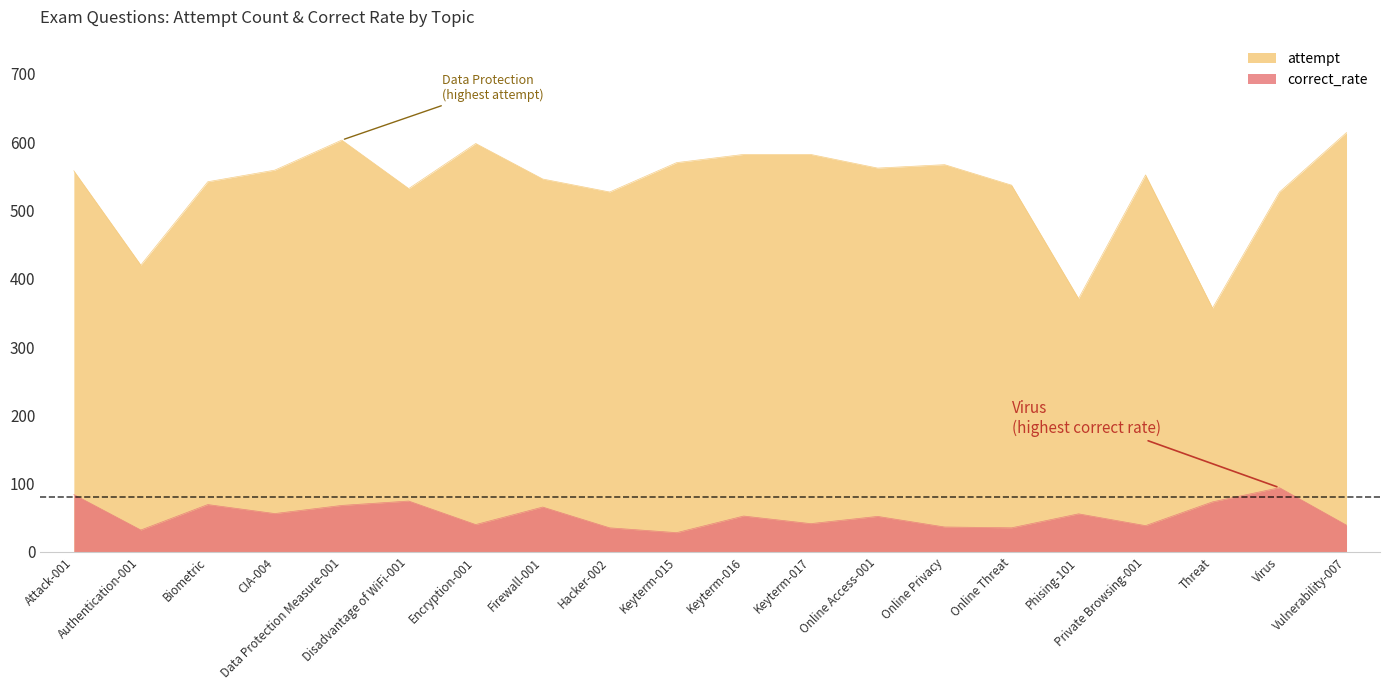

List the series in order of their overall mean, lowest first.

correct_rate, attempt